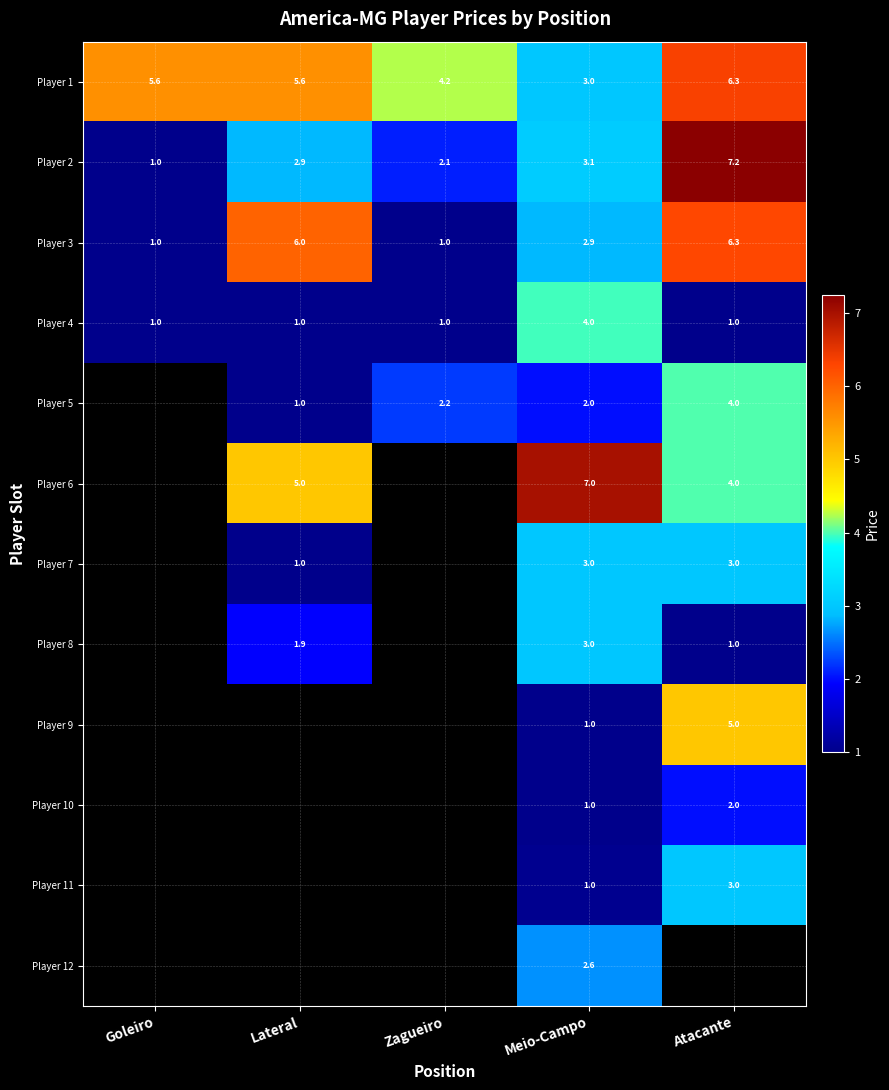

What is the maximum value shown in the chart?

7.2